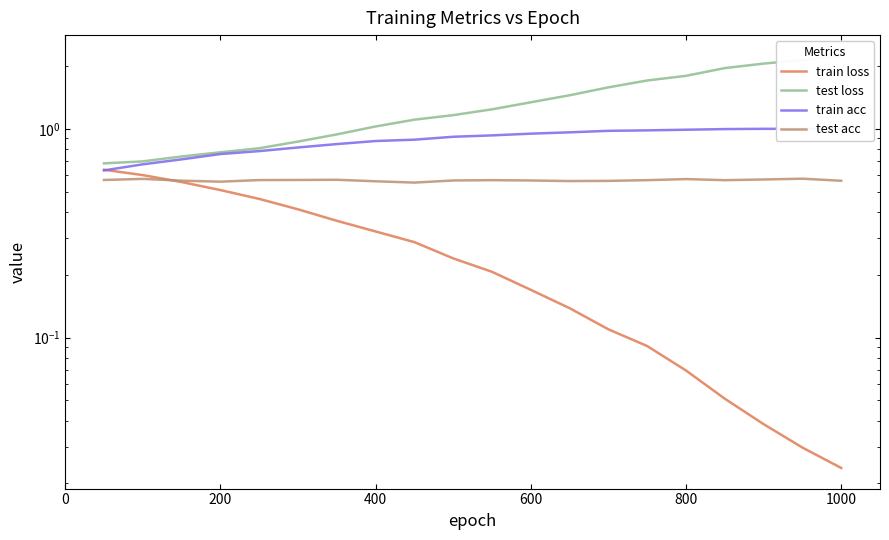

Does the chart have visible grid lines?

No